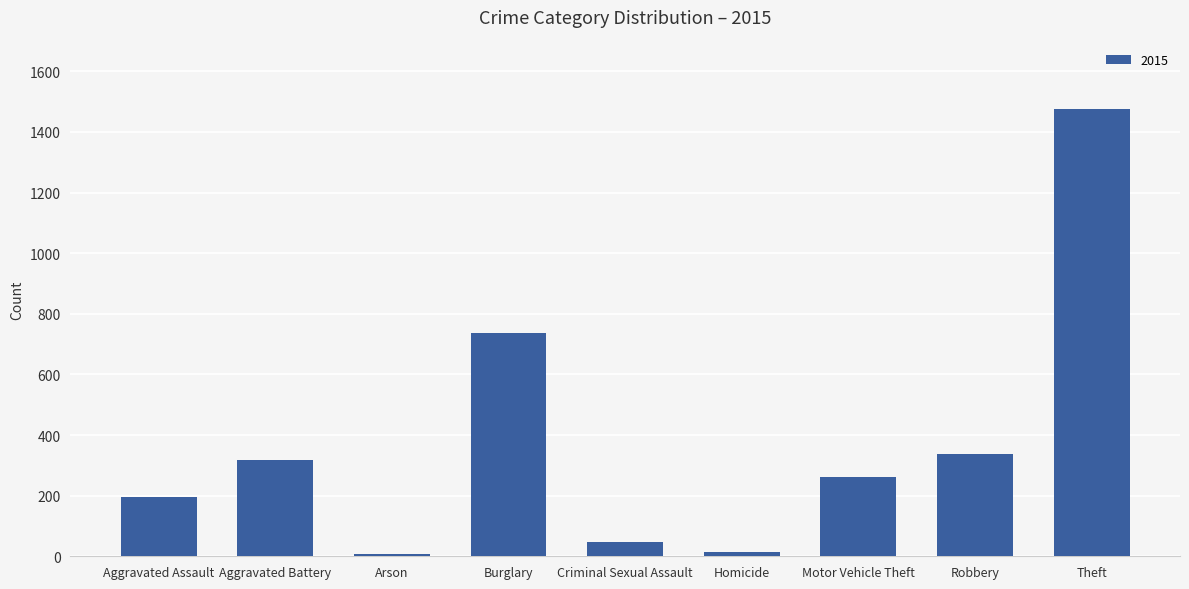

What is the label of the 1st bar from the right?

Theft